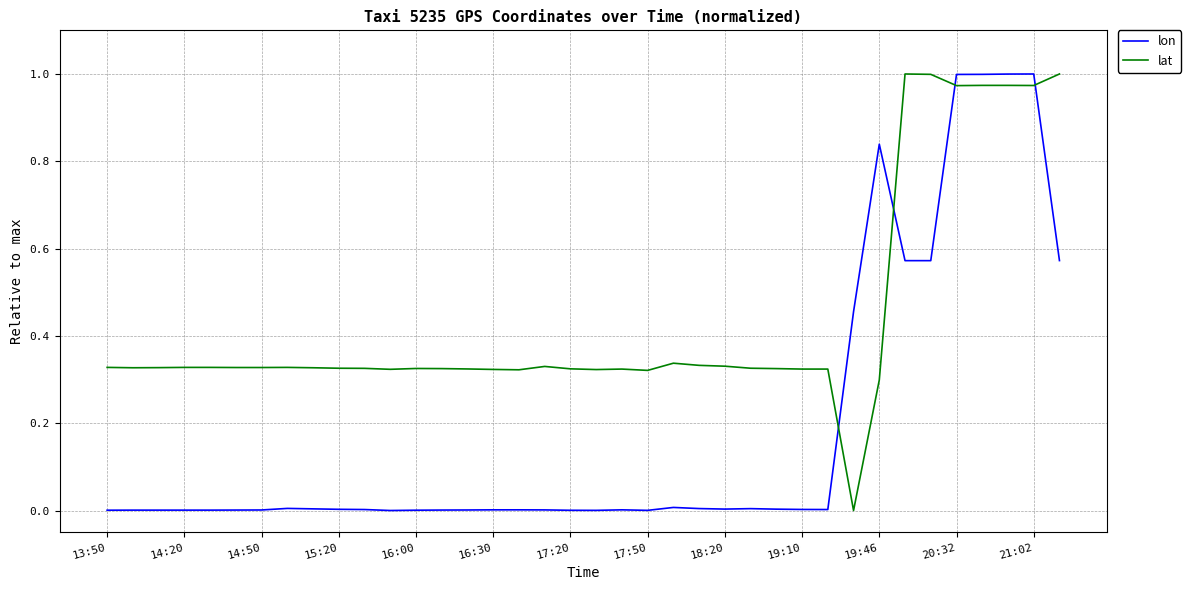

List the series in order of their overall mean, highest first.

lat, lon